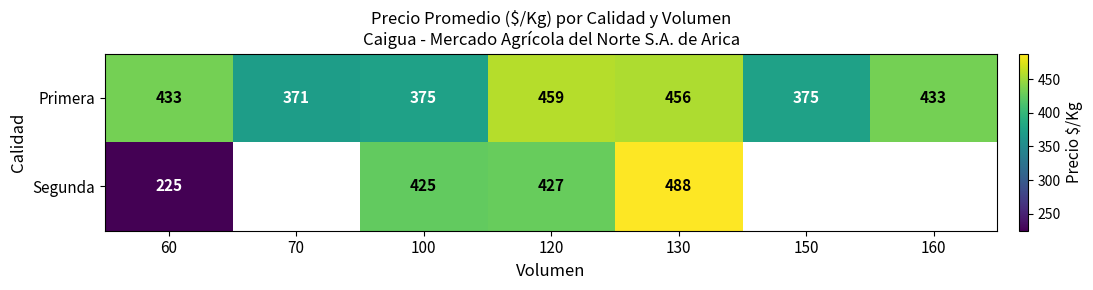

What value does the Primera series have at 60, to the nearest 10?

430